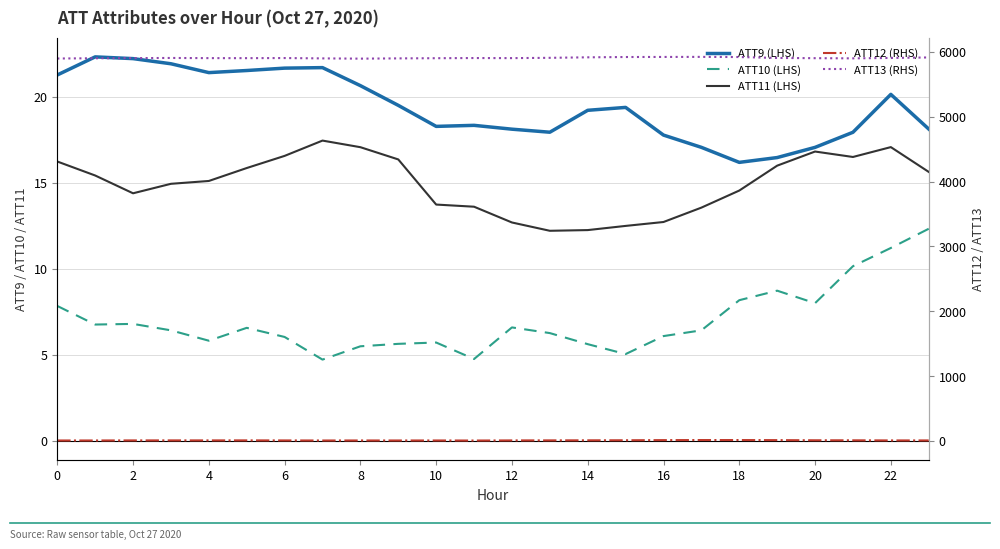

Which category has the highest value across all series?

17